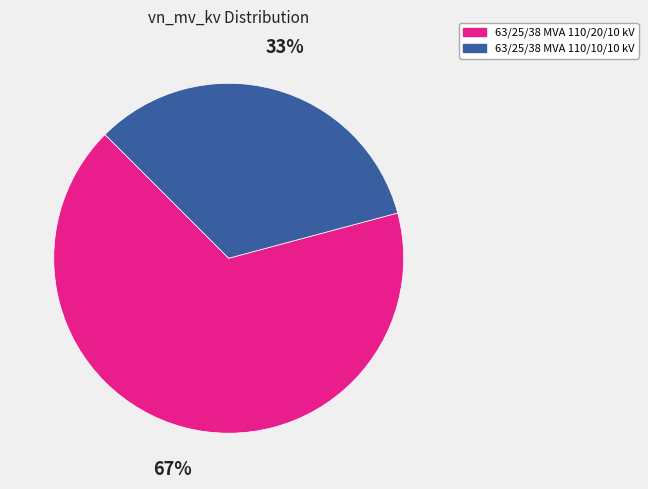

Count the number of slices in the pie.

2